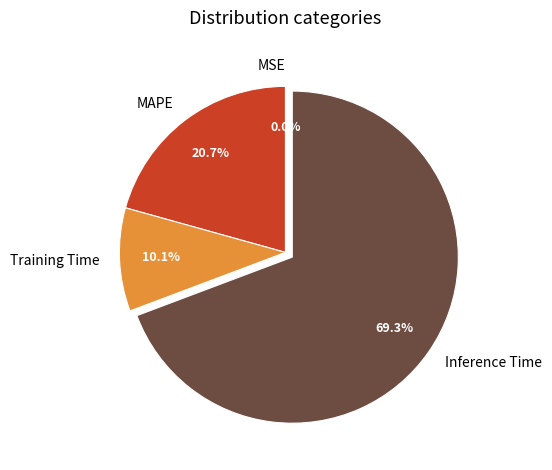

To the nearest percent, what is the difference between the largest and smallest slice percentages?

69%